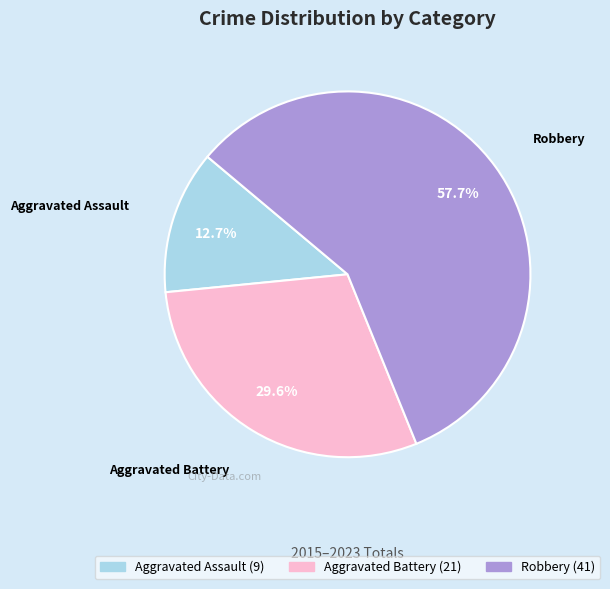

What portion of the pie excludes Aggravated Assault?

87.3%